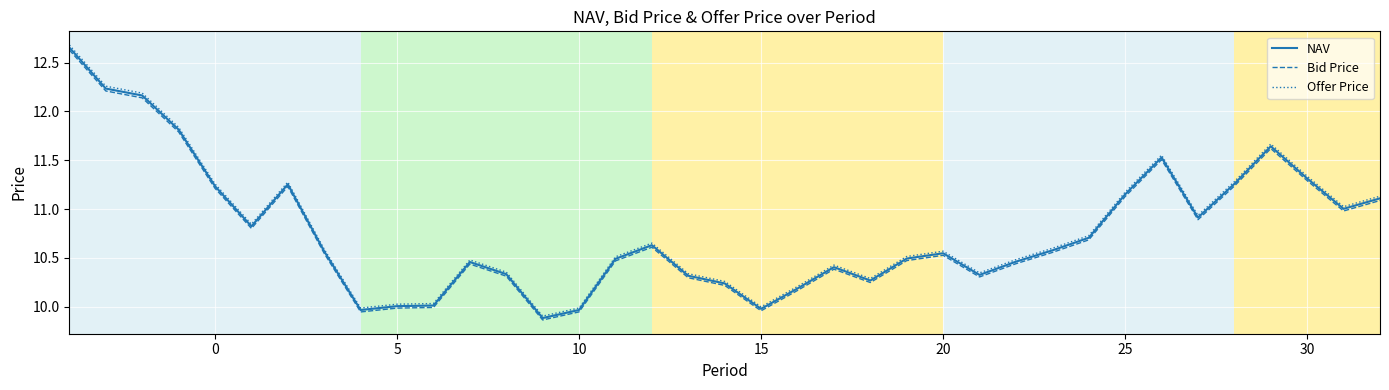

True or false: Offer Price has more than 2 points higher than both neighbors.

True